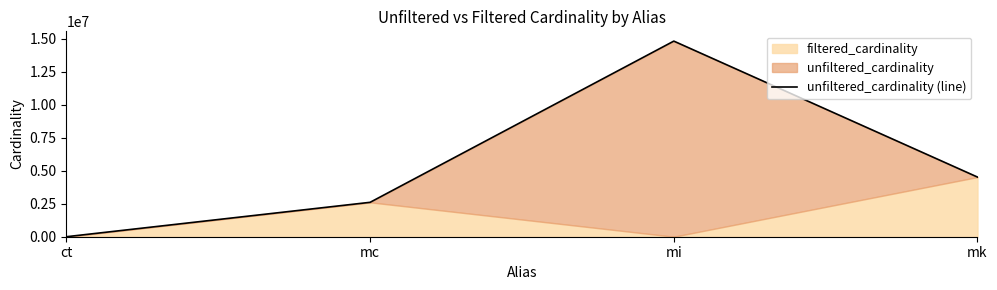

Reading right to left, transcribe all the data shown in this chart.

mk=4523930	mi=14835720	mc=2609129	ct=4